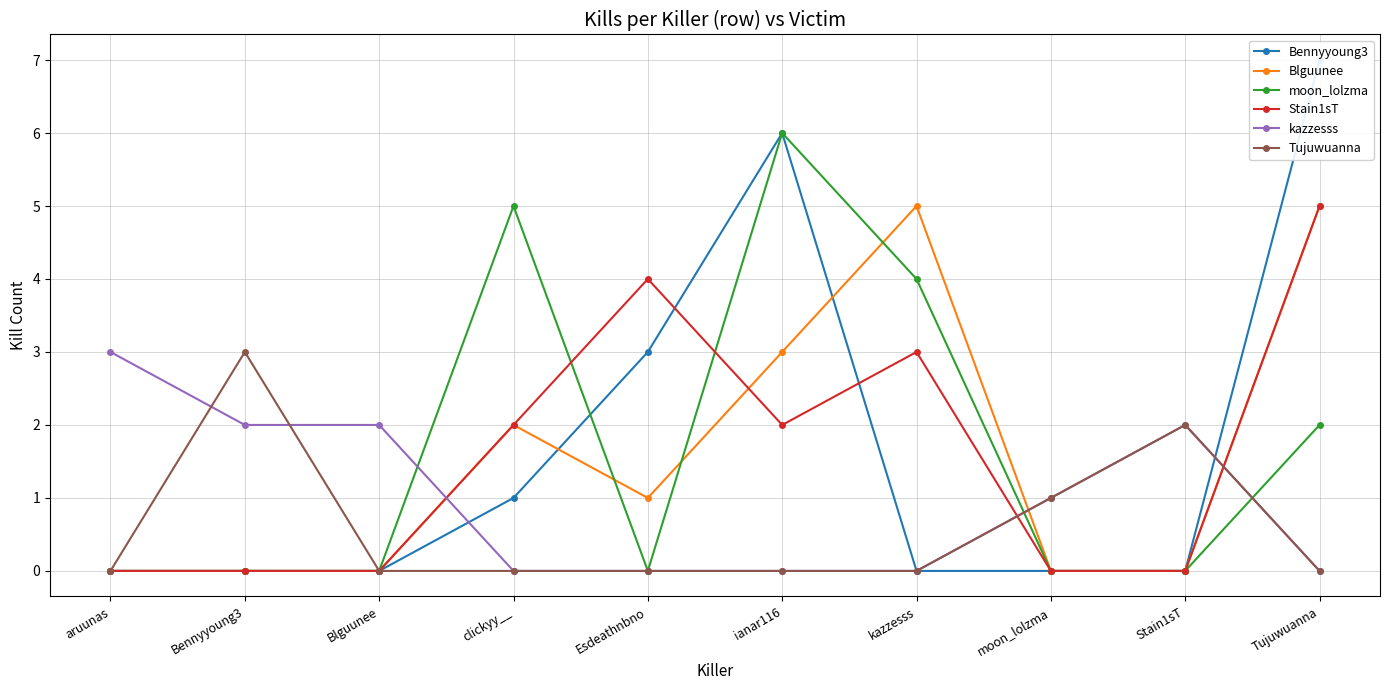

At how many categories does at least one series exceed 6?

1